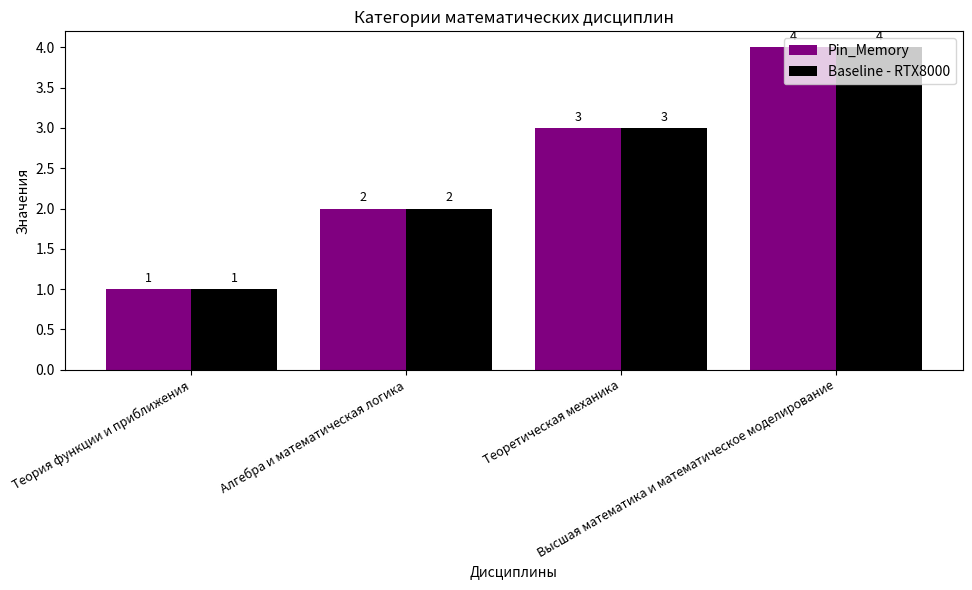

How many data points does each series have?

4